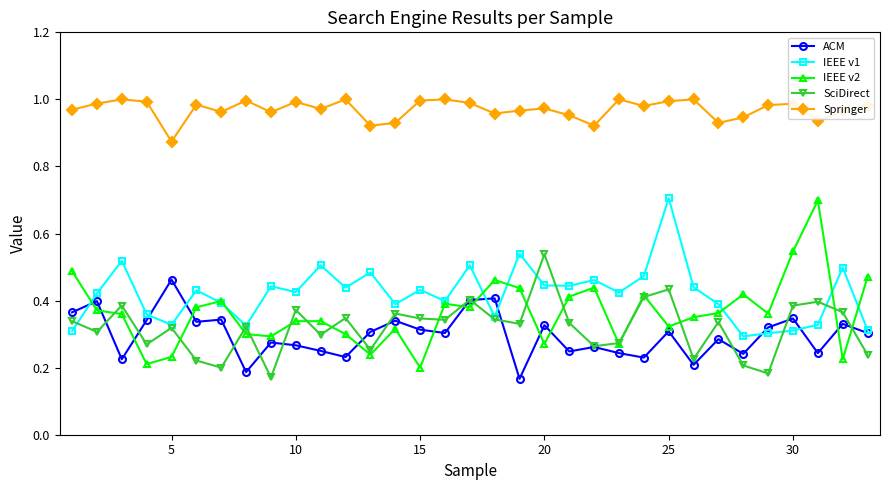

Which series has the largest total across all categories?

Springer